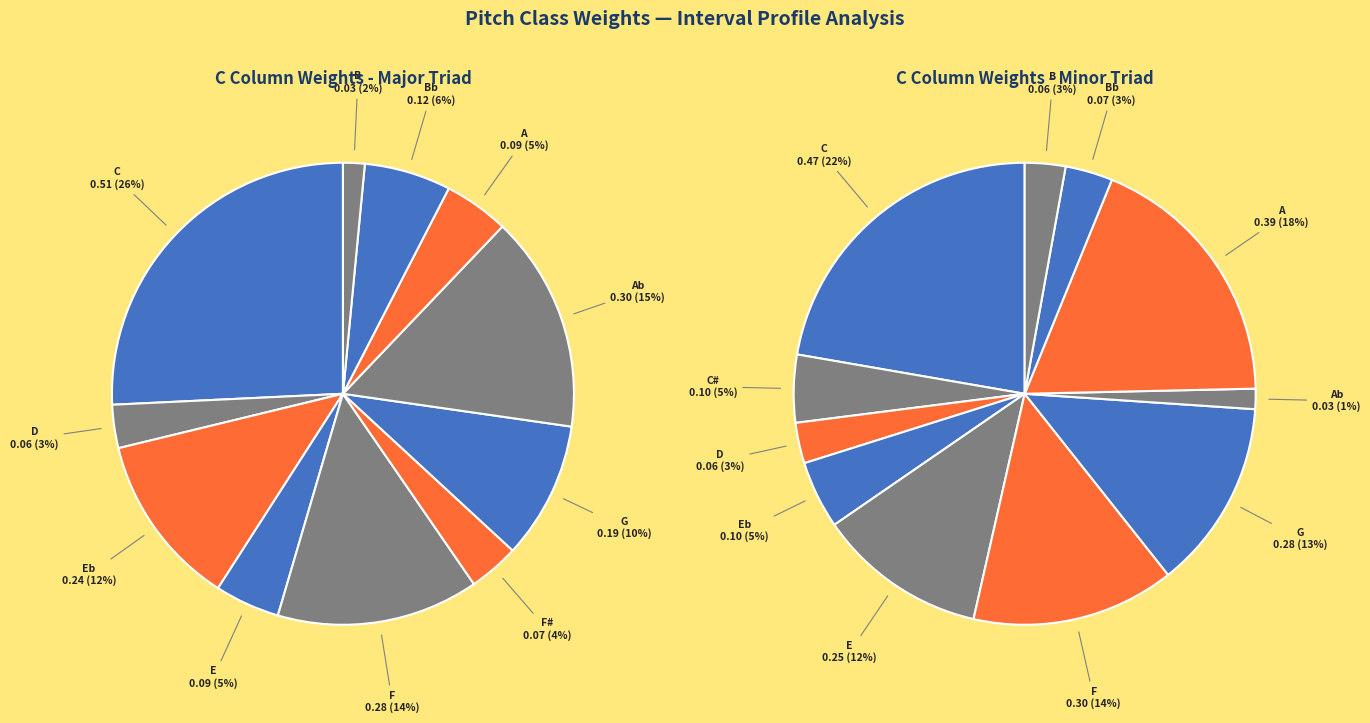

Does 8 account for over 50% of the chart?

No